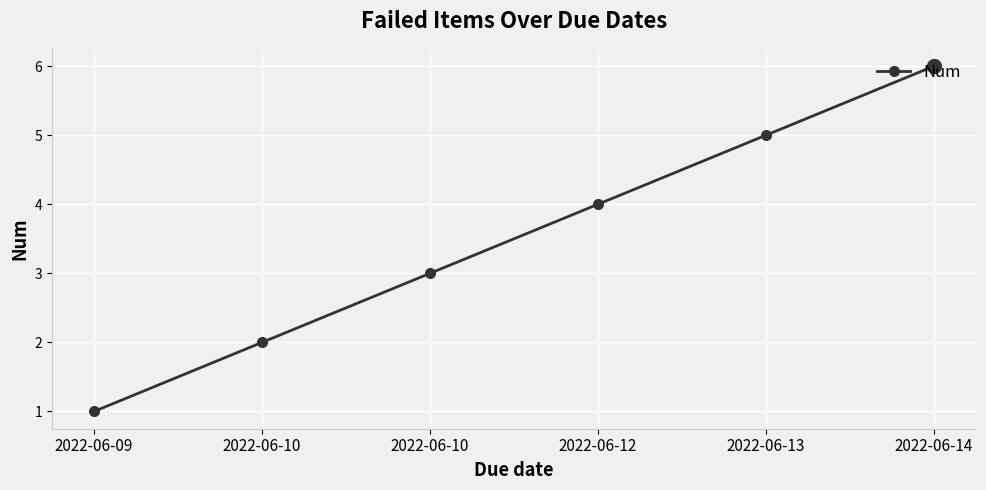

Count the number of categories in the chart.

6